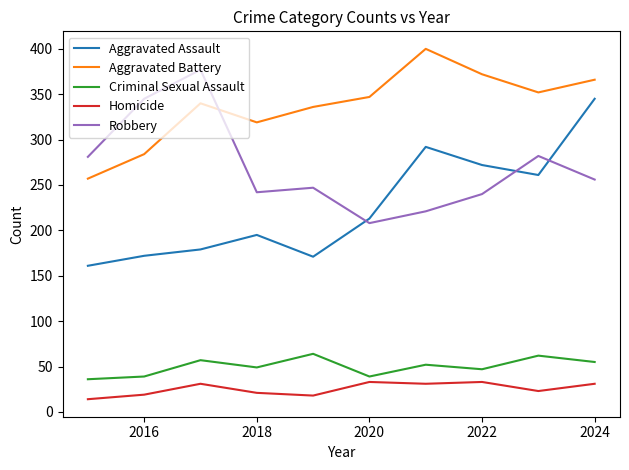

What is the lowest value of the Aggravated Battery series?

257